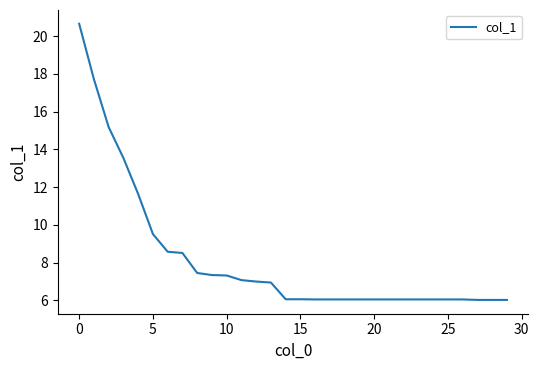

What is the maximum value shown in the chart?

20.7